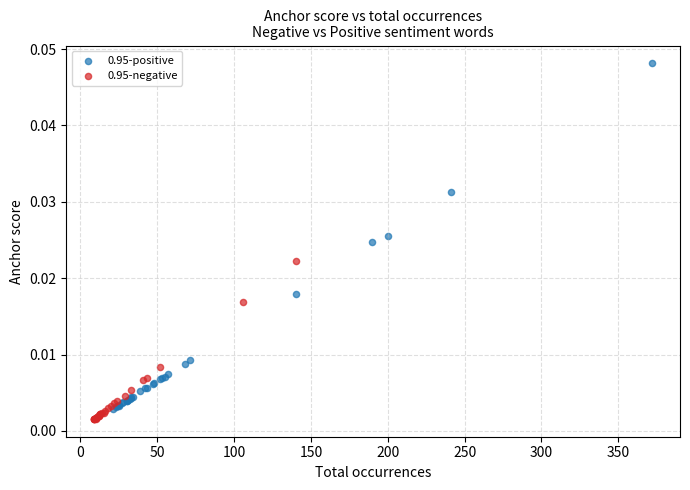

Which series contains the lowest Y value?

0.95-negative